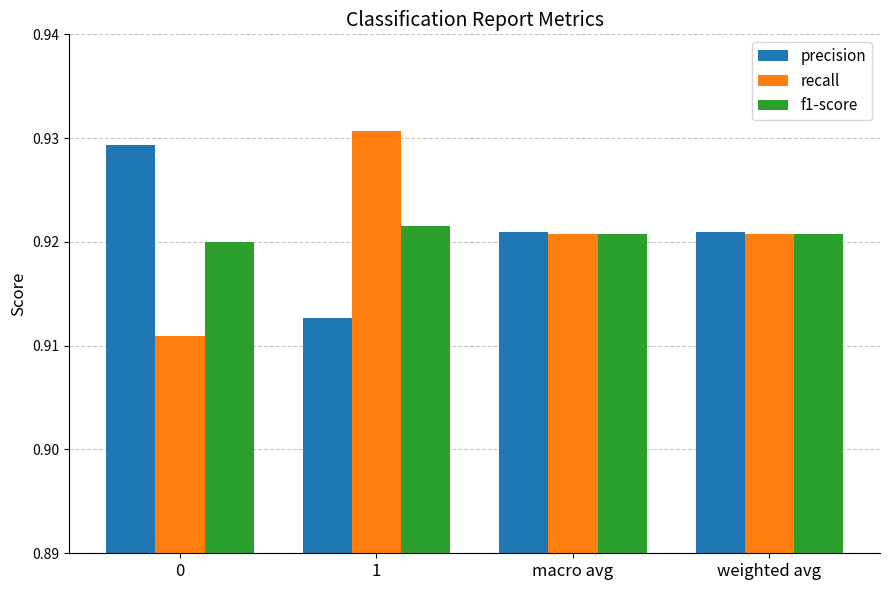

Rank the series by their maximum value, from lowest to highest.

f1-score, precision, recall